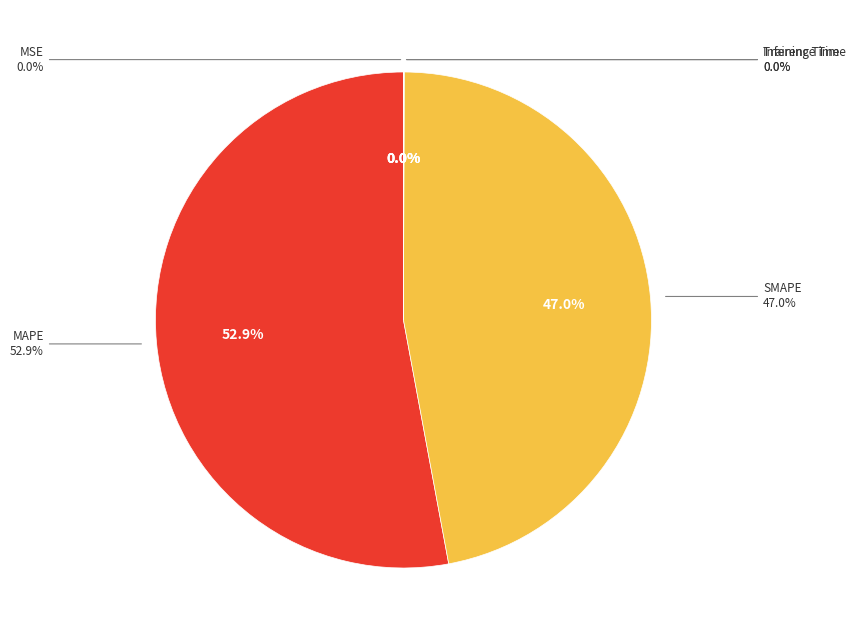

To the nearest percent, what is the difference between the Inference Time and SMAPE slice percentages?

47%